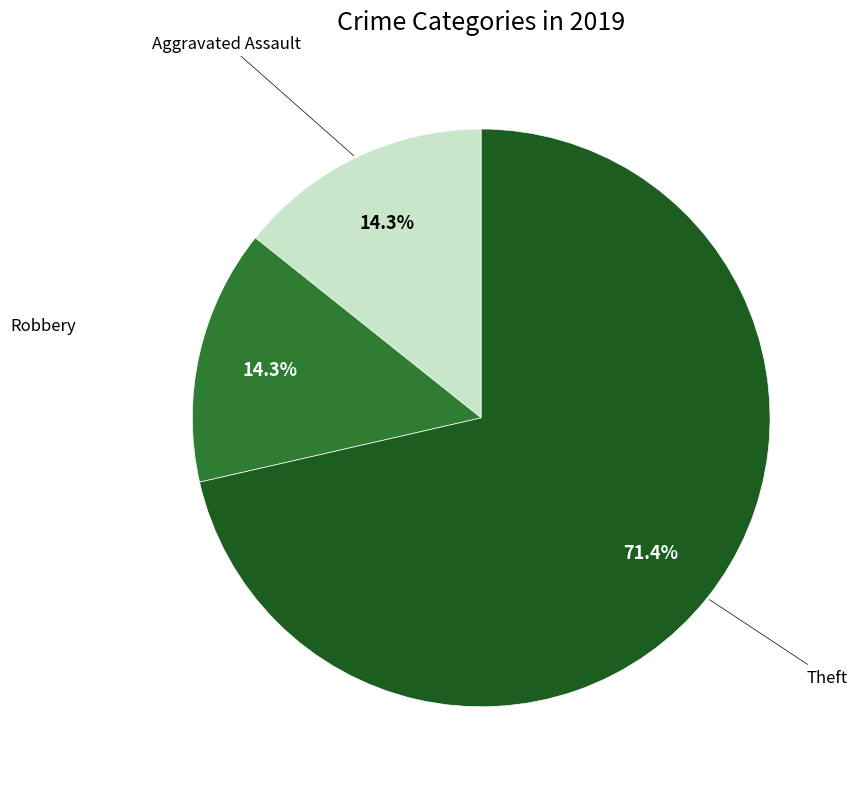

Which slice is the largest?

Theft